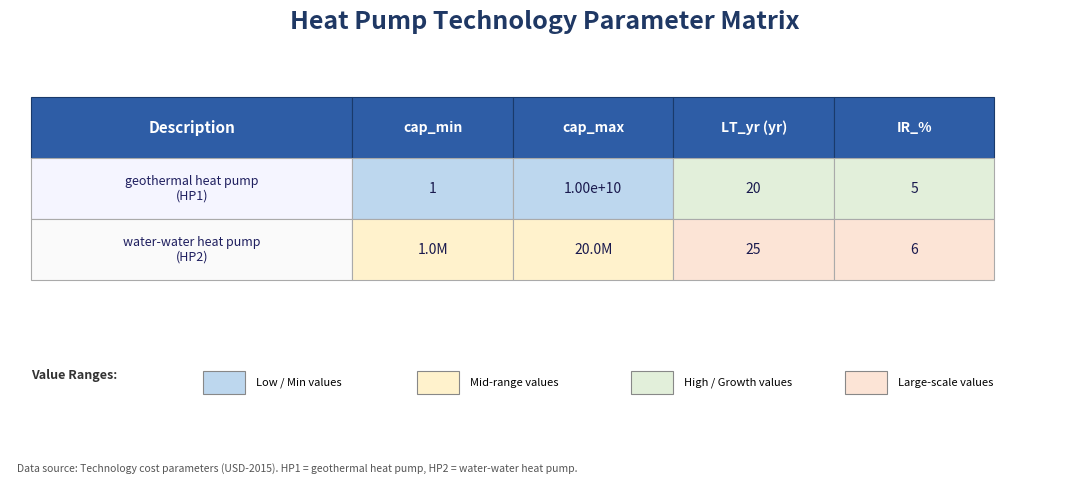

At which label is IR_% closest to 5?

geothermal heat pump